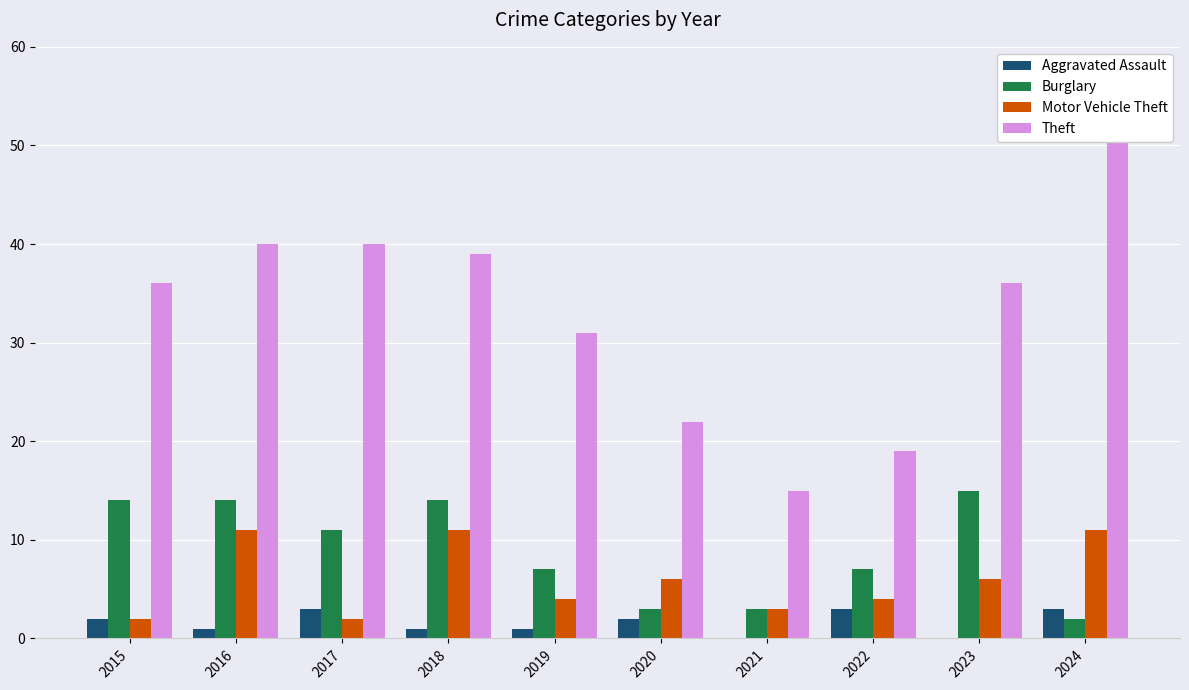

How many bars are there in total?

40